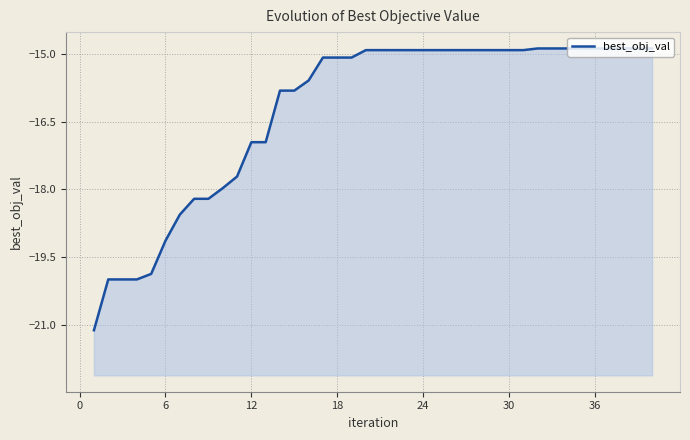

True or false: the data shows -14.9 at 24.

True